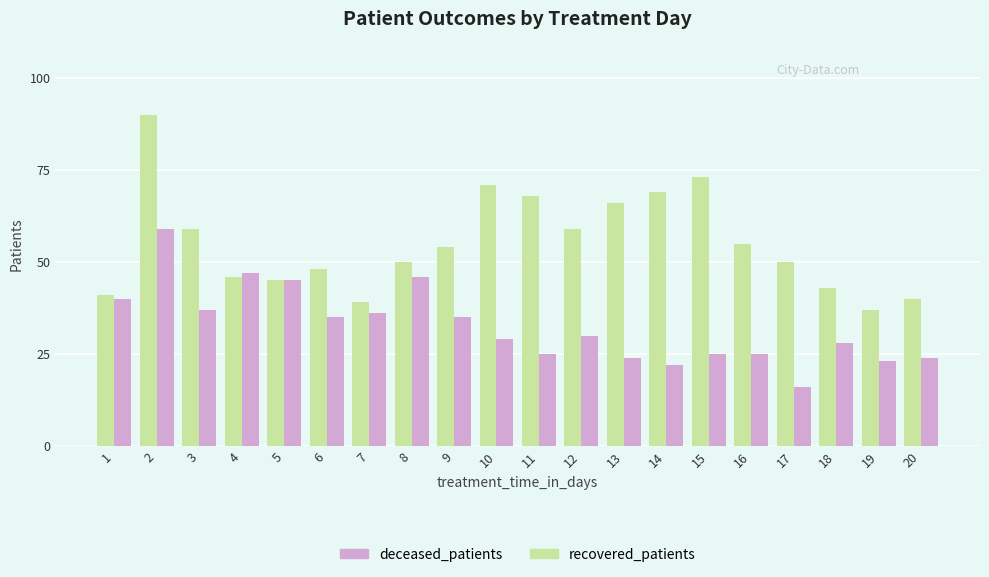

Reading right to left, transcribe all the data shown in this chart.

recovered_patients: 20=40	19=37	18=43	17=50	16=55	15=73	14=69	13=66	12=59	11=68	10=71	9=54	8=50	7=39	6=48	5=45	4=46	3=59	2=90	1=41
deceased_patients: 20=24	19=23	18=28	17=16	16=25	15=25	14=22	13=24	12=30	11=25	10=29	9=35	8=46	7=36	6=35	5=45	4=47	3=37	2=59	1=40